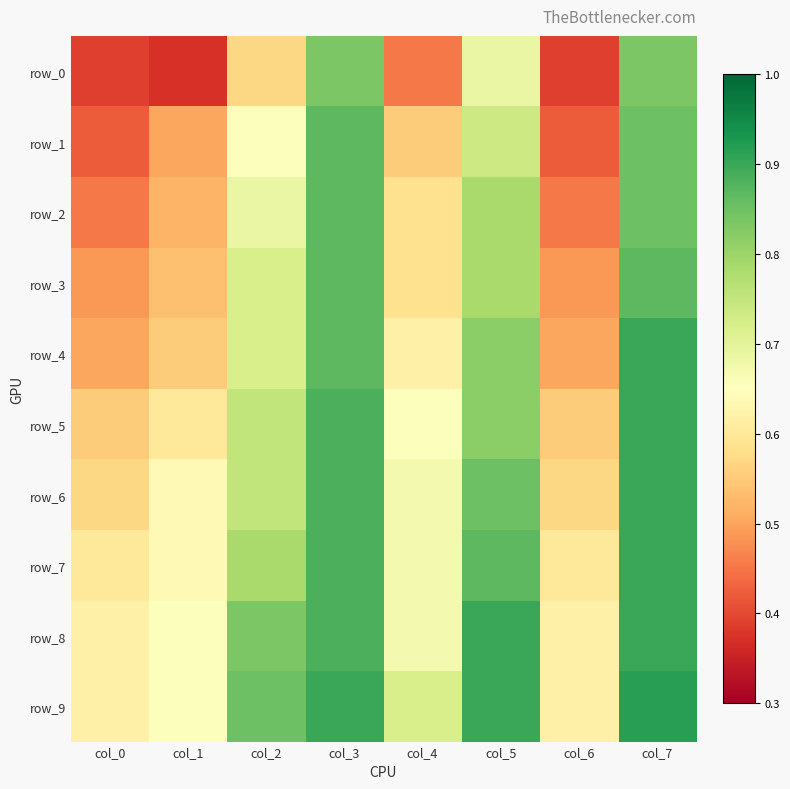

What is the sum of all row_3 values?

5.3